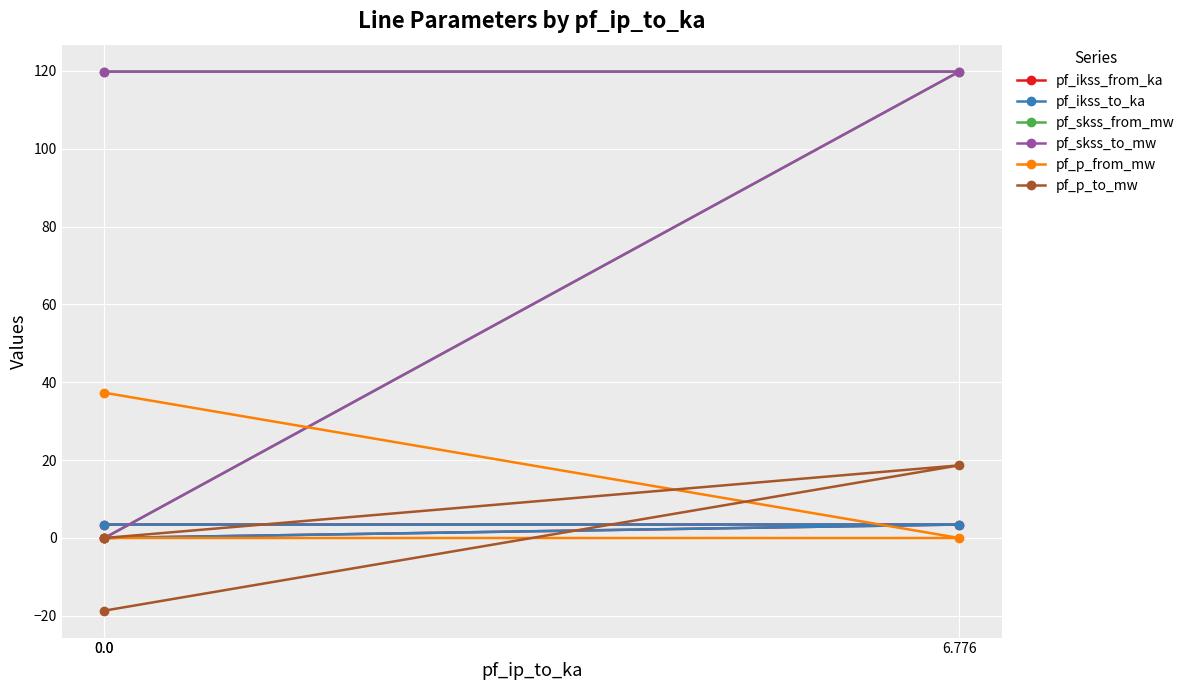

Reading left to right, list all the values displayed in this chart.

pf_ikss_from_ka: 0.0=3.5	6.776=3.5	0.0=0.0
pf_ikss_to_ka: 0.0=3.5	6.776=3.5	0.0=0.0
pf_skss_from_mw: 0.0=119.8	6.776=119.8	0.0=0.0
pf_skss_to_mw: 0.0=119.8	6.776=119.8	0.0=0.0
pf_p_from_mw: 0.0=37.3	6.776=-0.0	0.0=0.0
pf_p_to_mw: 0.0=-18.7	6.776=18.7	0.0=0.0